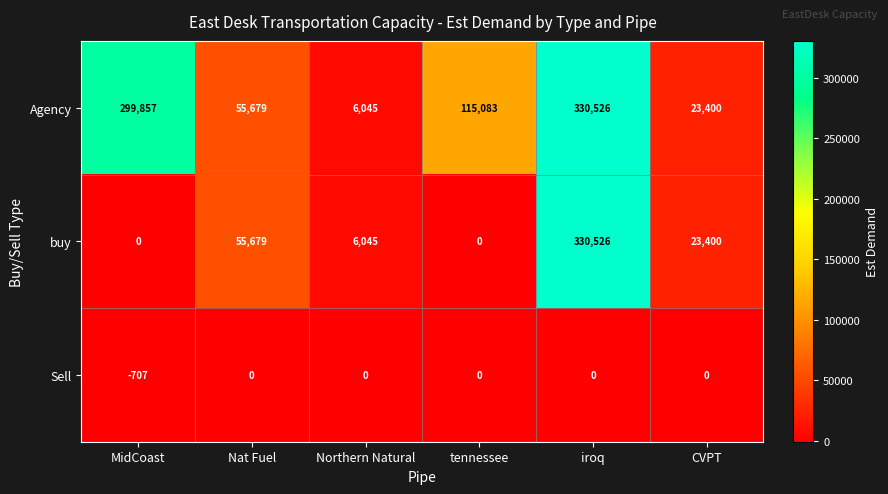

What is the sum of the Agency values at MidCoast and iroq?

630383